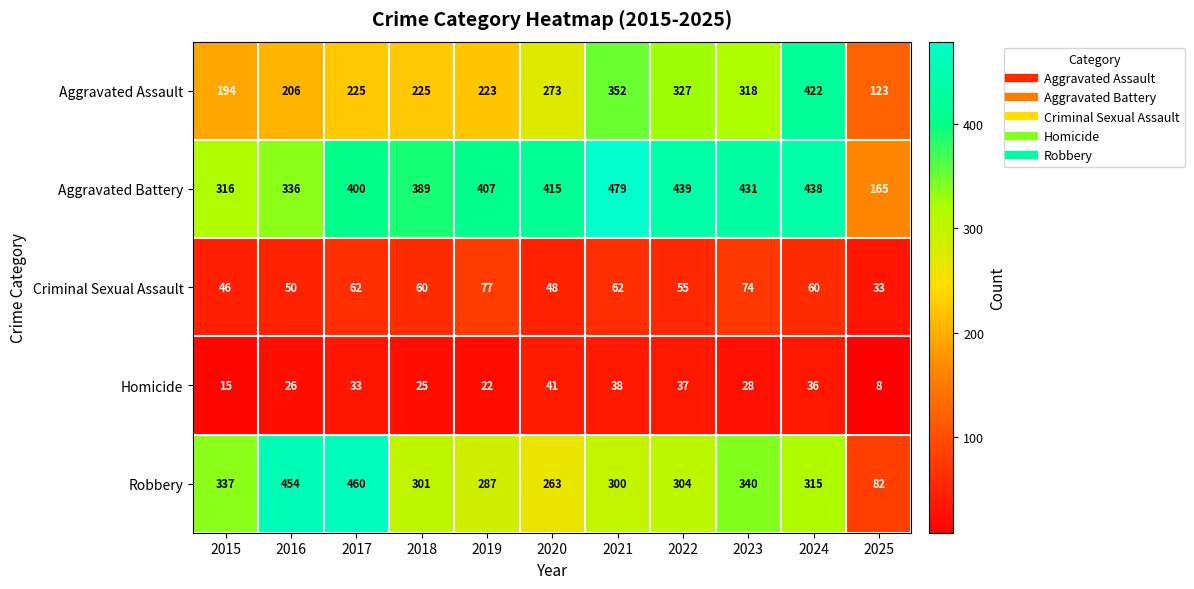

True or false: Robbery has a value of 301 at 2018.

True